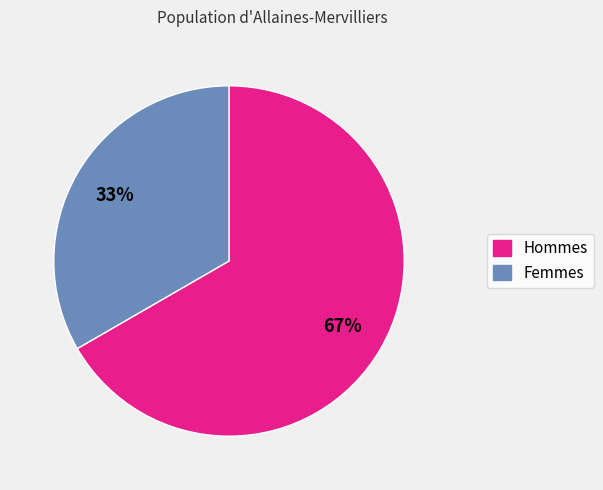

What is the largest slice in the pie chart?

Hommes